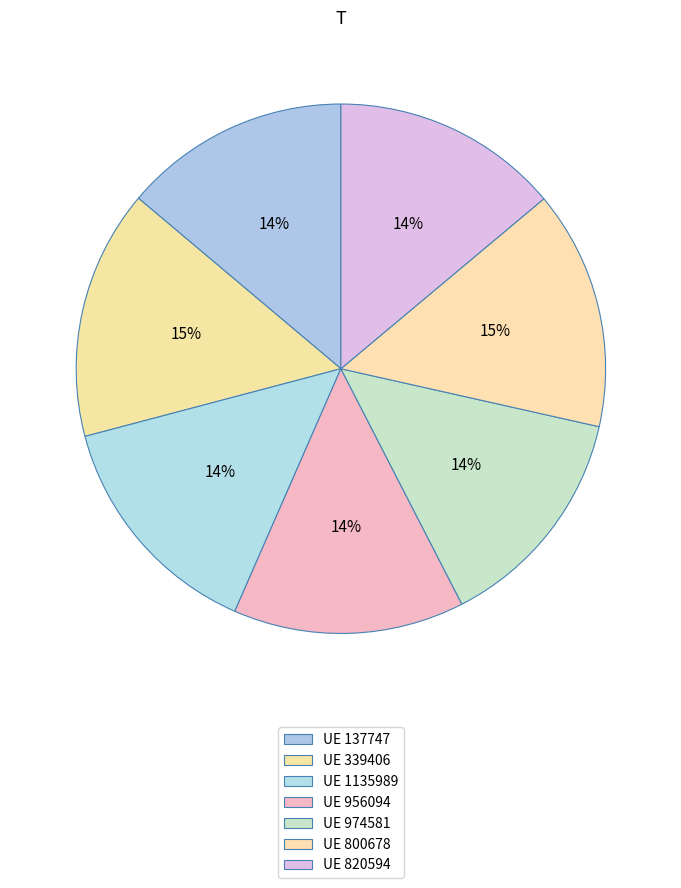

How many slices are in this pie chart?

7